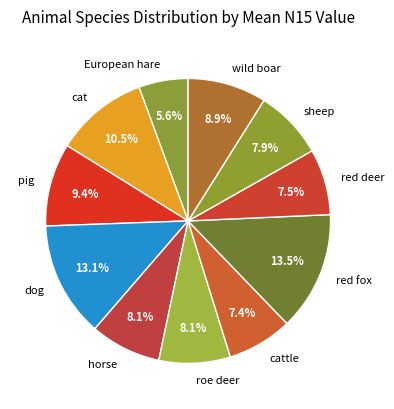

What is the smallest slice in the pie chart?

European hare